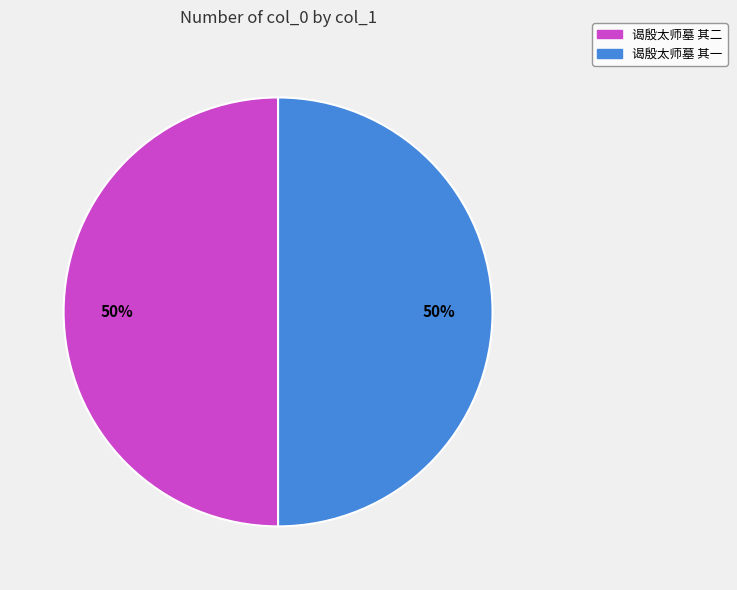

Combined, do 谒殷太师墓 其二 and 谒殷太师墓 其一 account for over 50%?

Yes